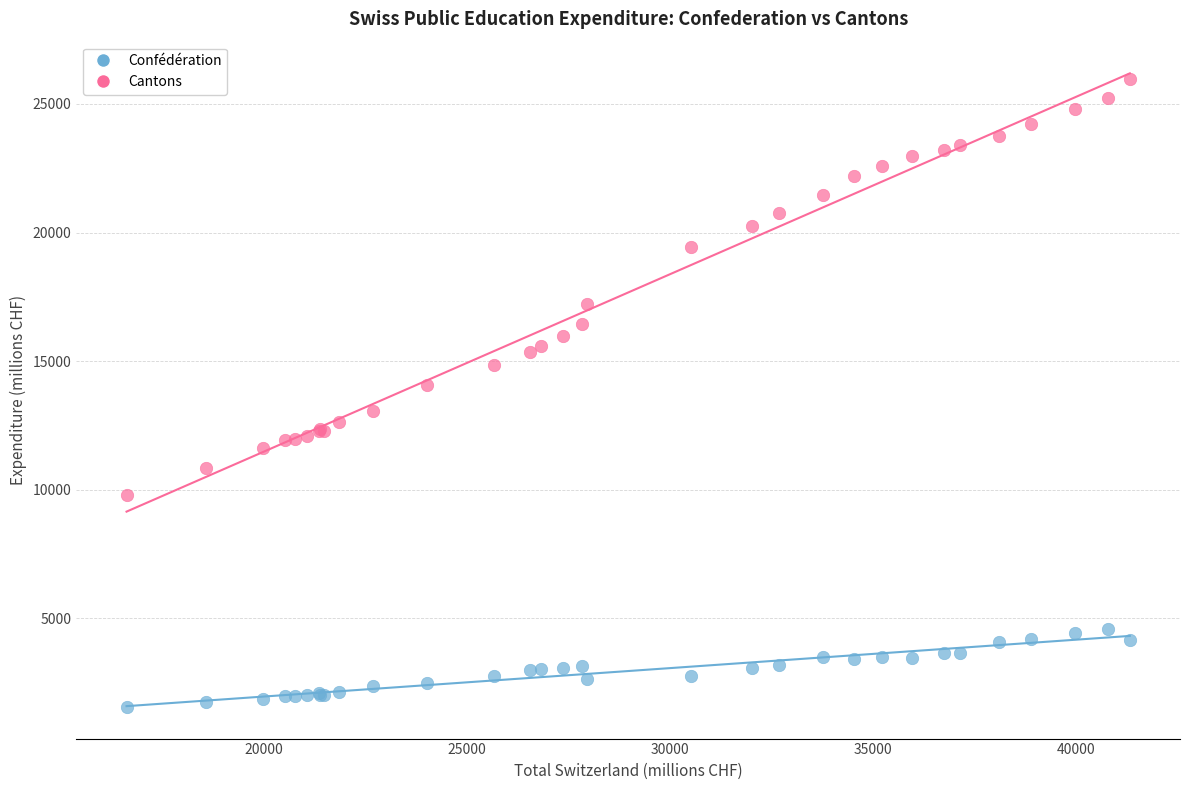

Across all series, what Y value is closest to 13759?

14055.1